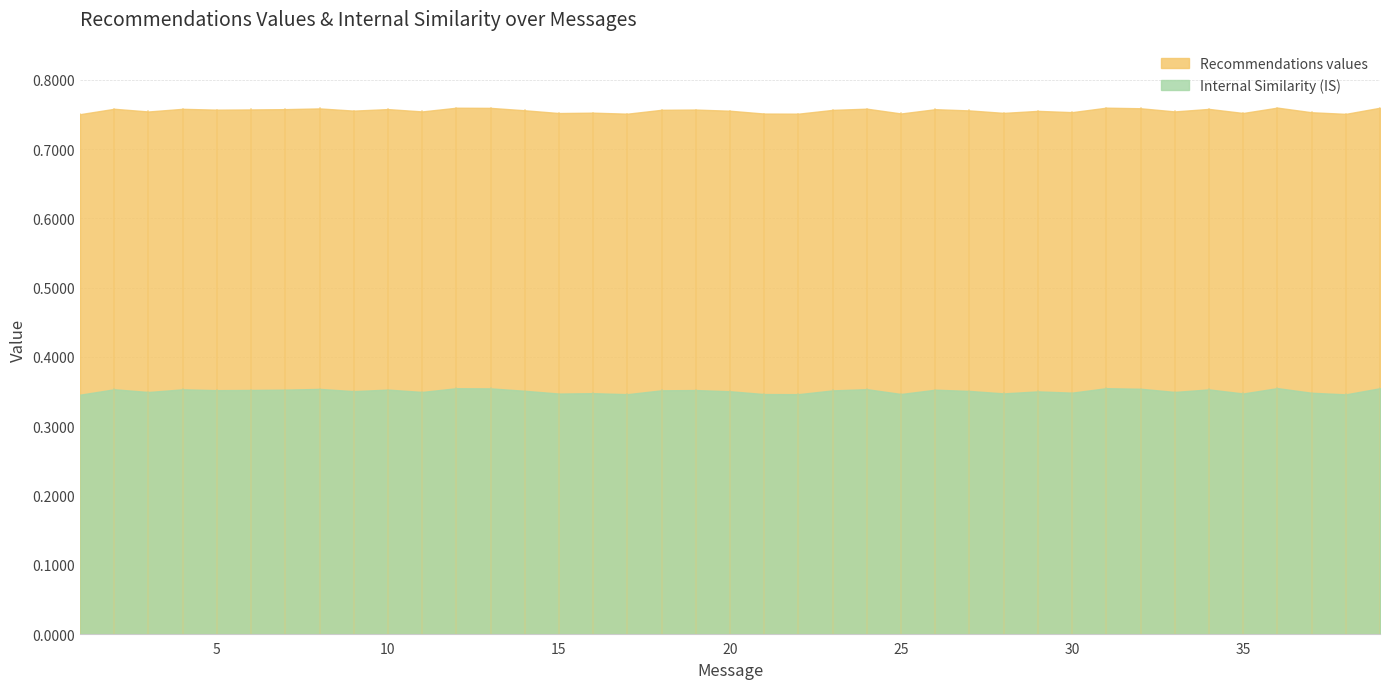

True or false: Internal Similarity (IS) and Recommendations values intersect in this chart.

False